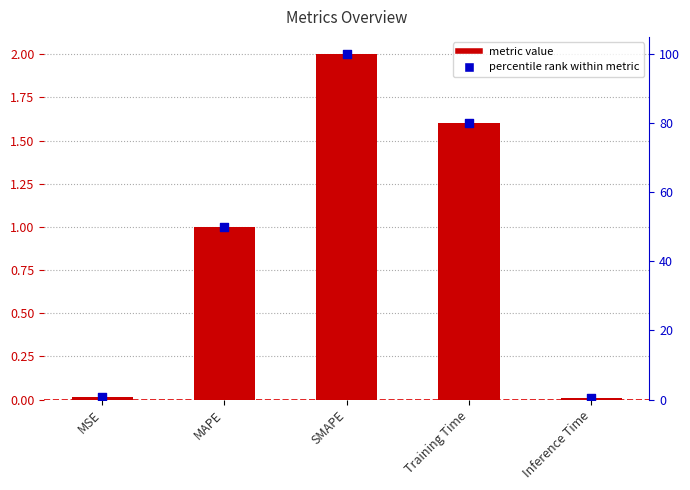

Which series reaches the maximum Y coordinate?

percentile rank